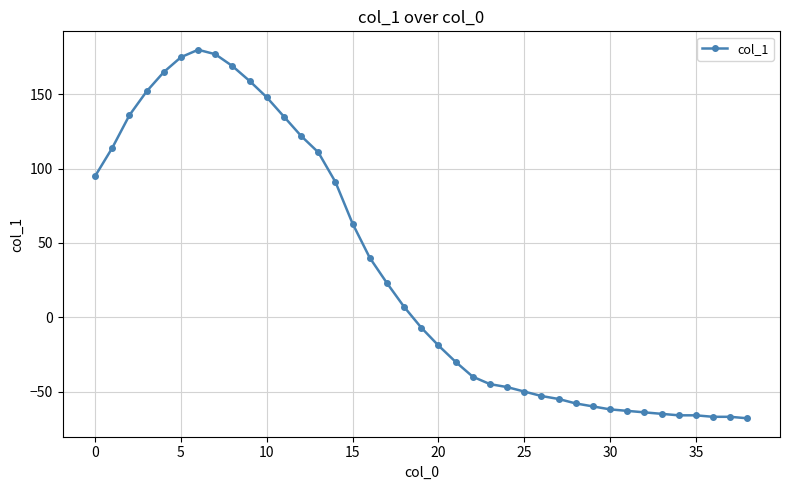

What is the difference between the maximum and minimum values?

248